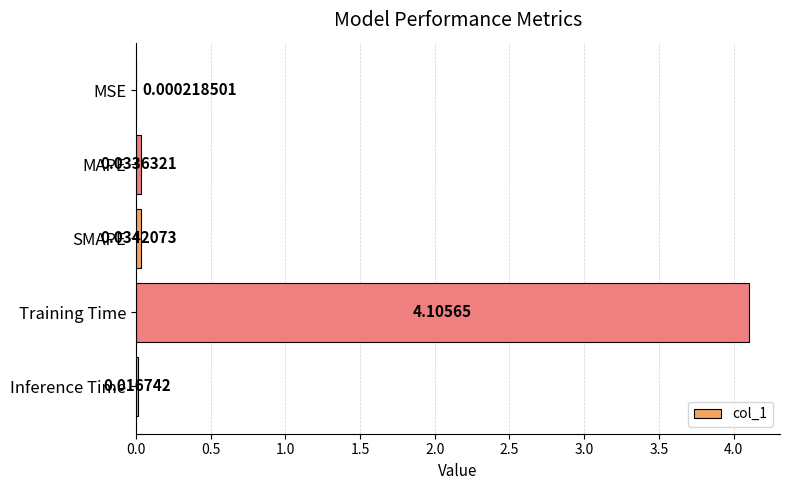

Where is the data nearest to the value 2?

SMAPE